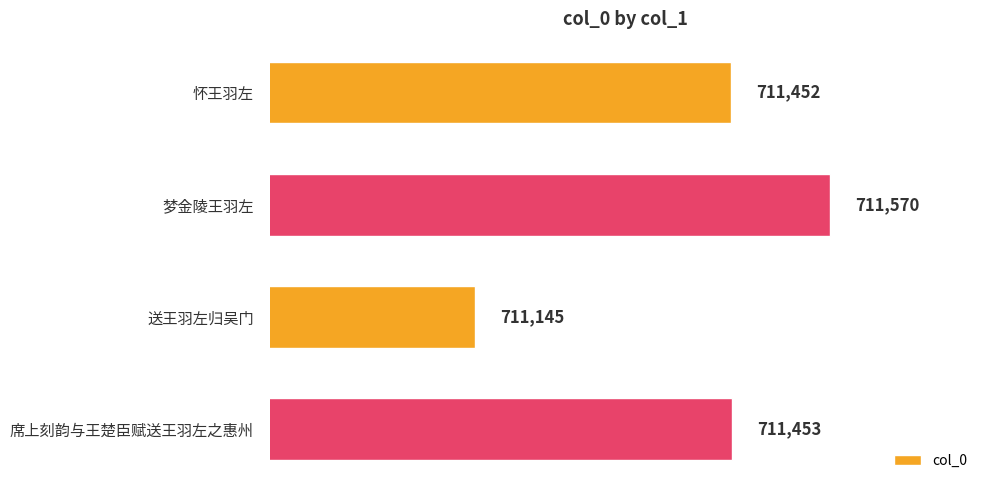

Are the bars grouped side by side (vs. stacked)?

No